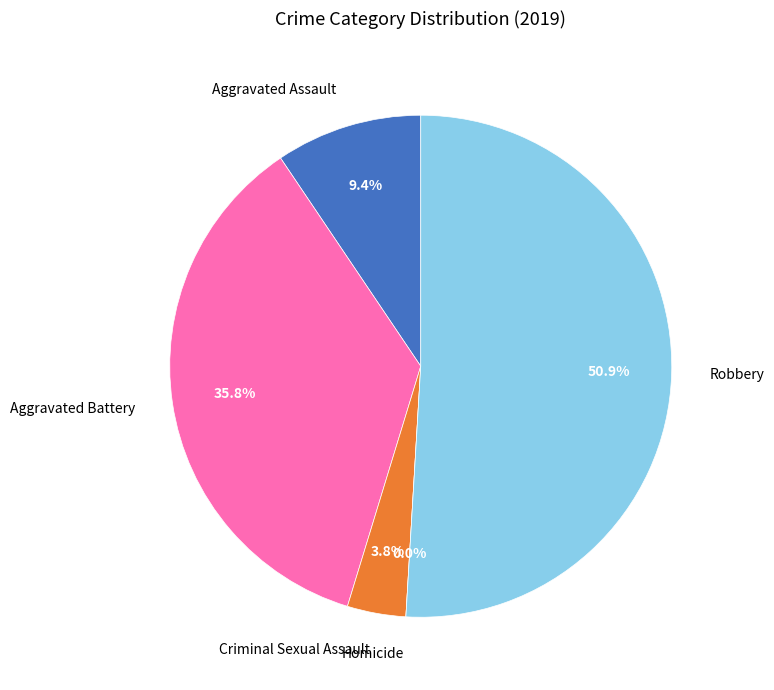

Which slice is the largest?

Robbery